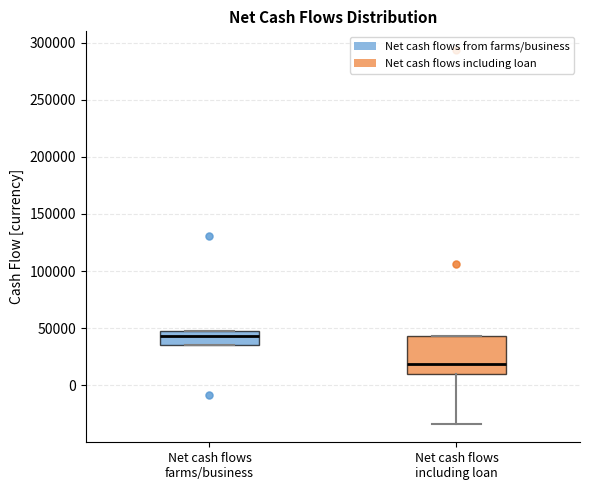

Reading left to right, read every box against the y-axis: the position of its median line, the range the box covers, and the ends of its whiskers. The values are not printed on the chart, so give them approximately, as read against the axis.

Net cash flows farms/business: median 45000 (just below the box's upper edge), box 35000 to 45000, whiskers 35000 to 45000
Net cash flows including loan: median 20000, box 10000 to 45000, whiskers -35000 to 45000